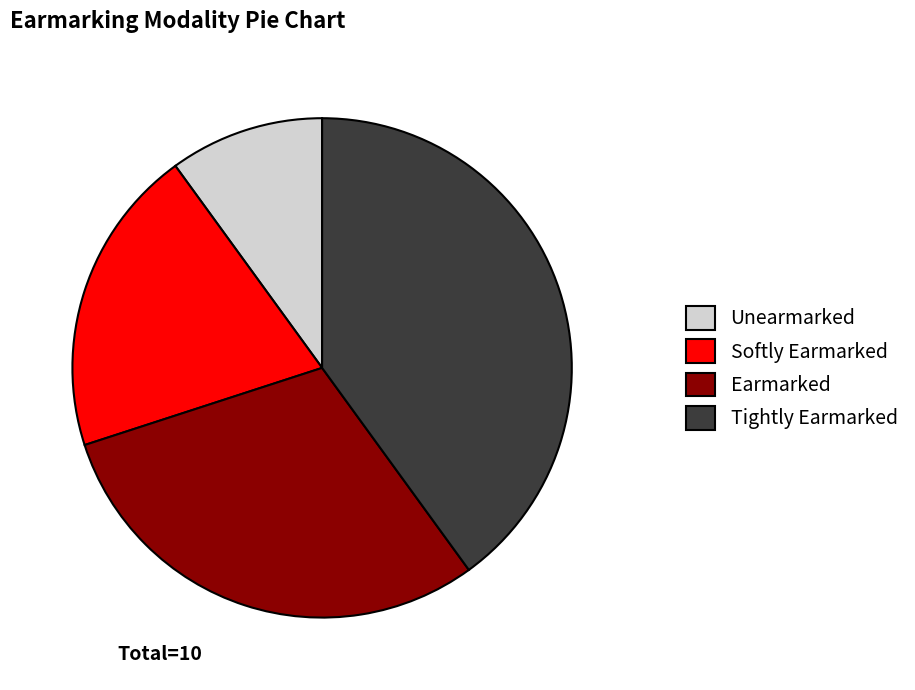

Is the sum of Softly Earmarked and Tightly Earmarked greater than half?

Yes